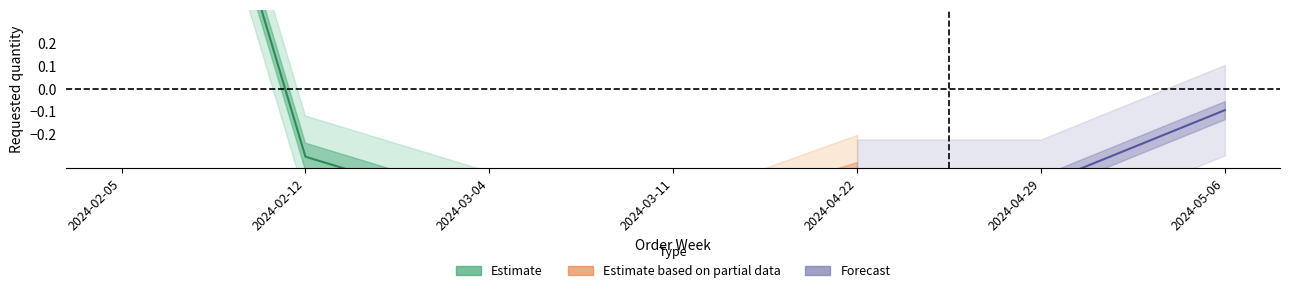

What is the difference between the maximum and minimum values in the Forecast series?

0.3